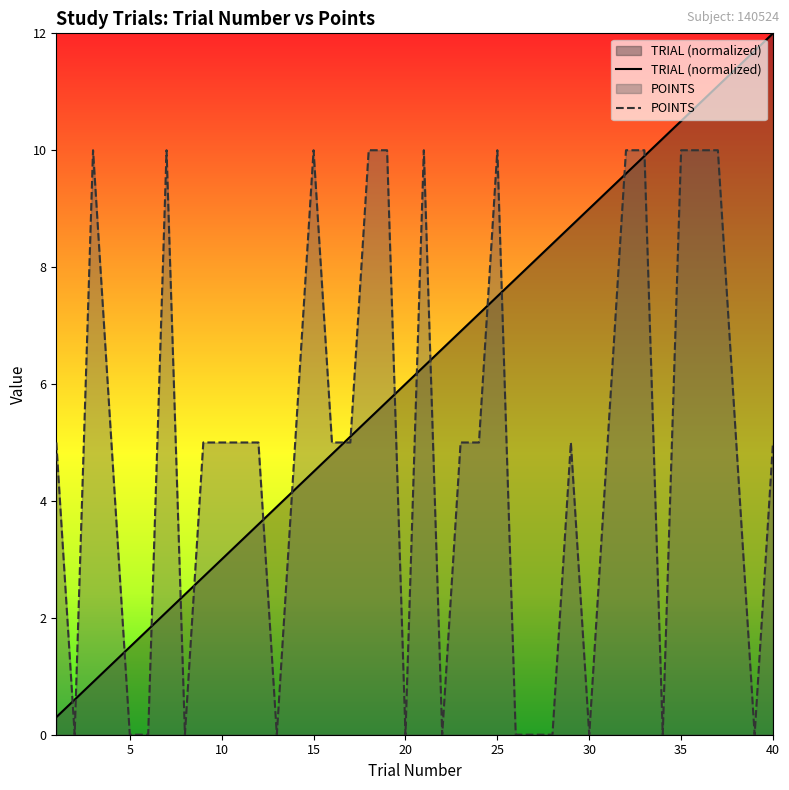

True or false: POINTS has more than 1 interior local peaks.

True